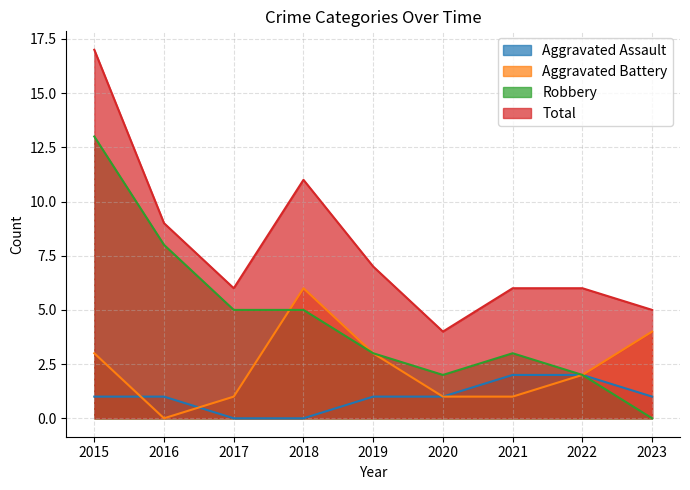

What is the total value across all series at 2015?

34